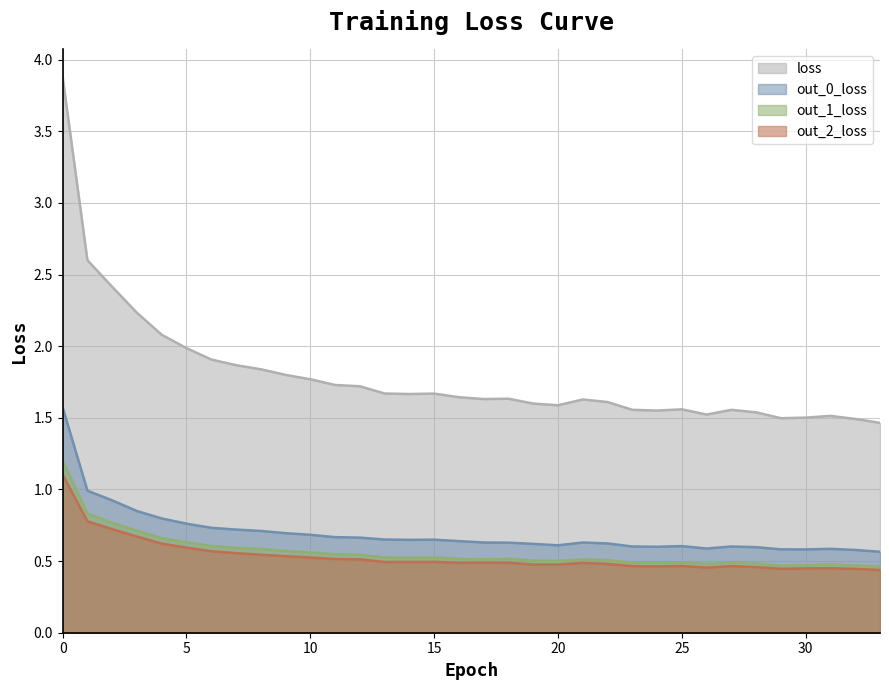

What is the value of the out_1_loss point at the 8th from the left?

0.6